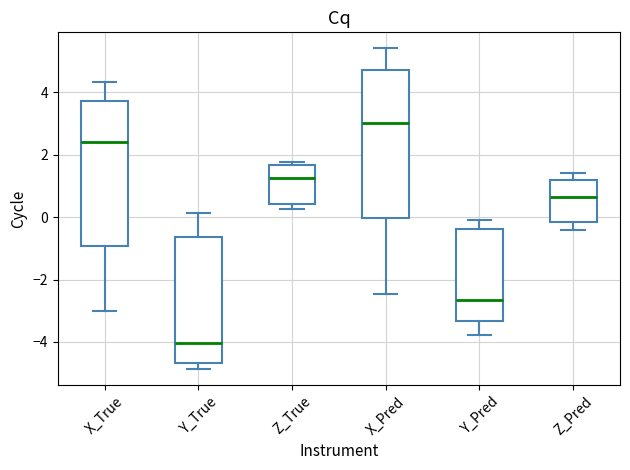

Which box's median line is the highest?

X_Pred